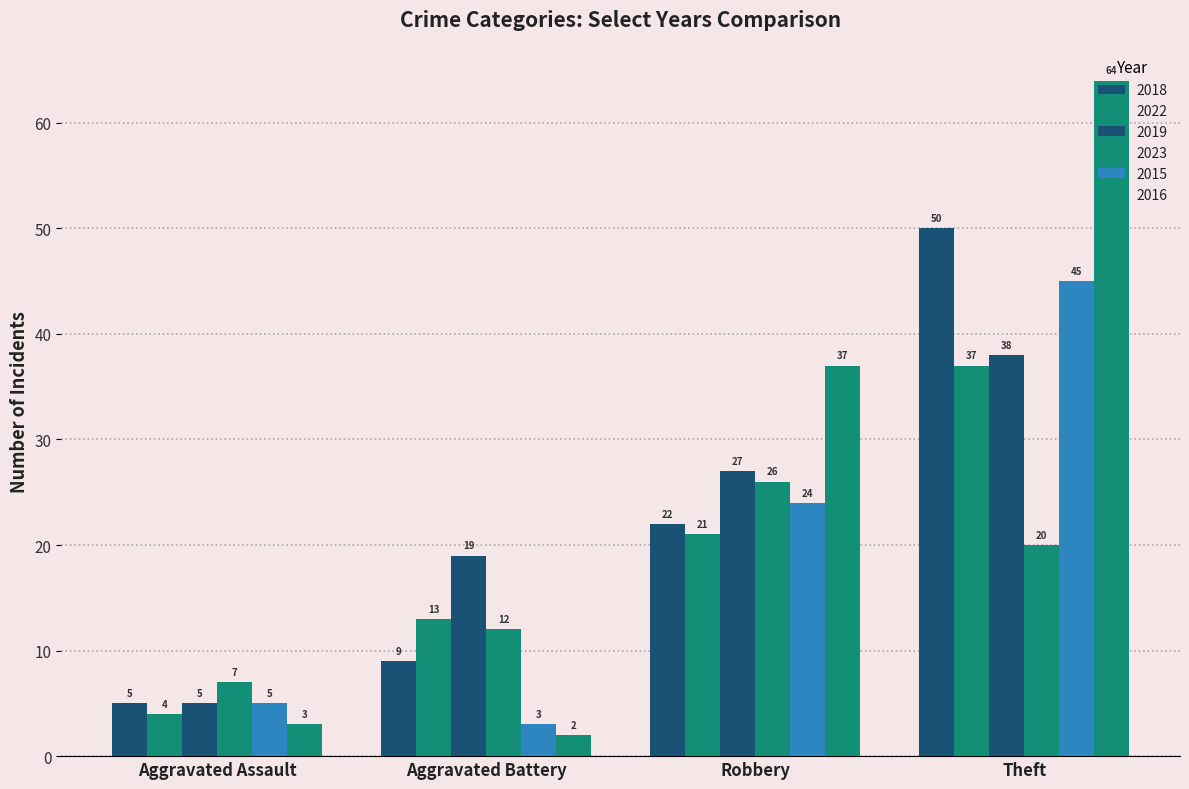

How many groups of bars are there?

4